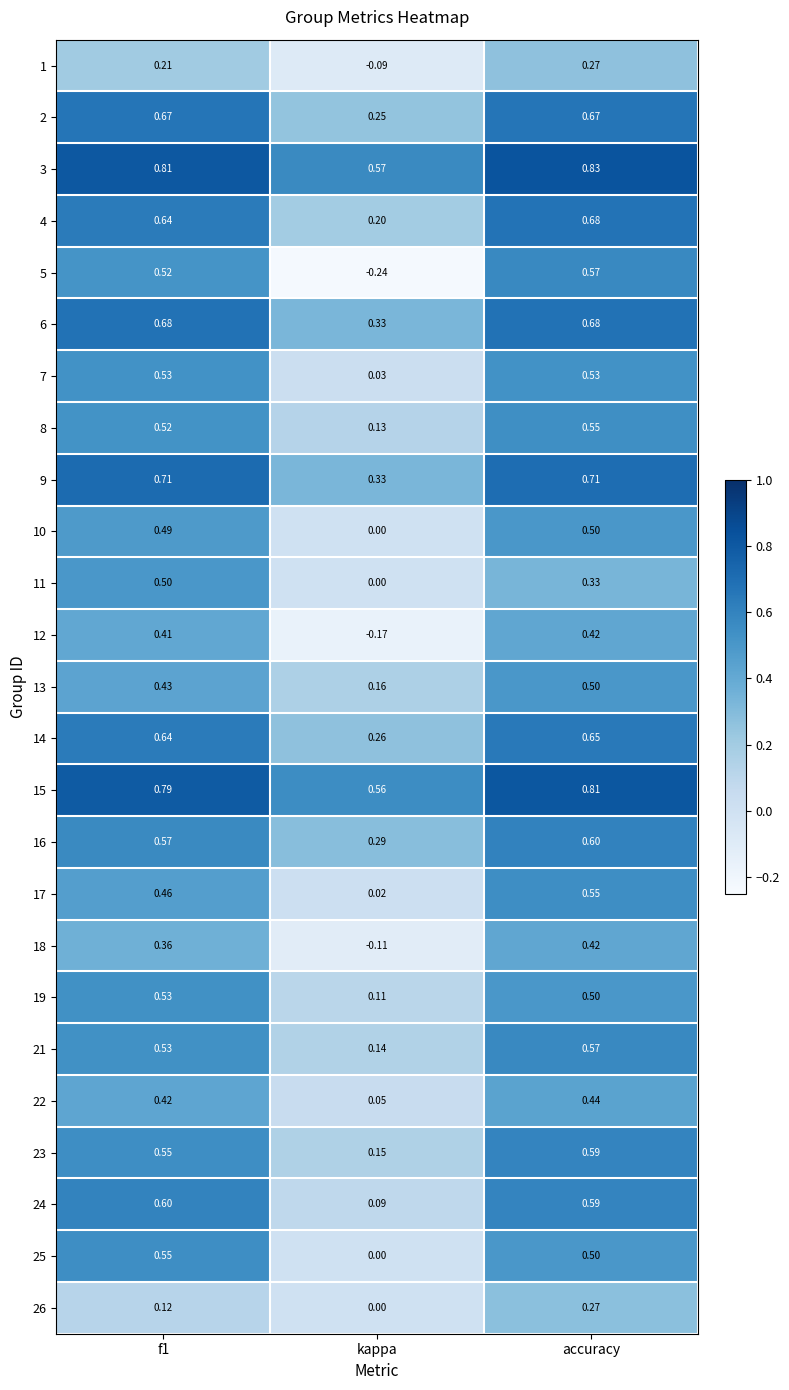

Where is 21 nearest to the value 0?

kappa